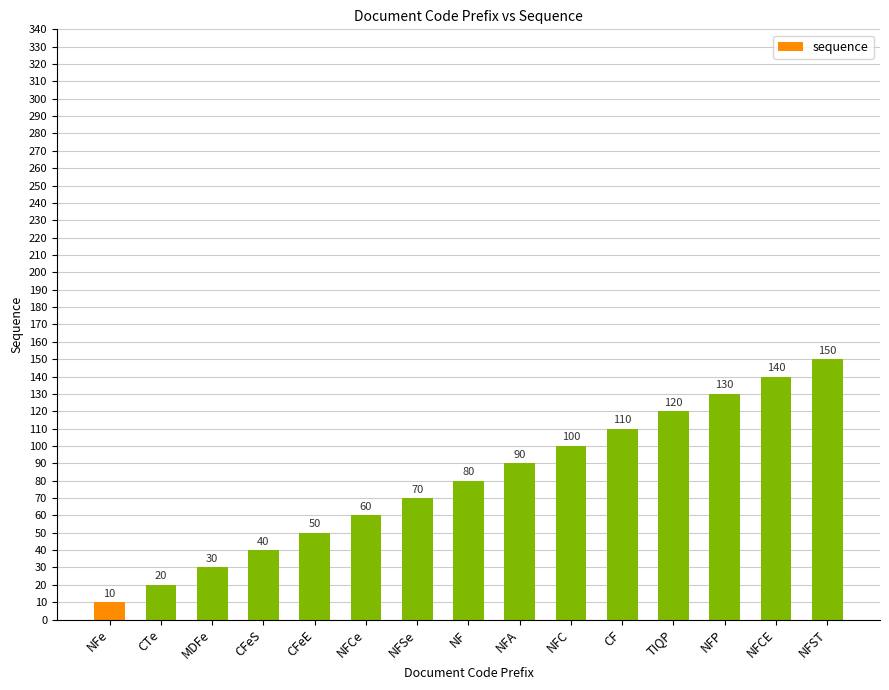

Are the bars grouped side by side (vs. stacked)?

No